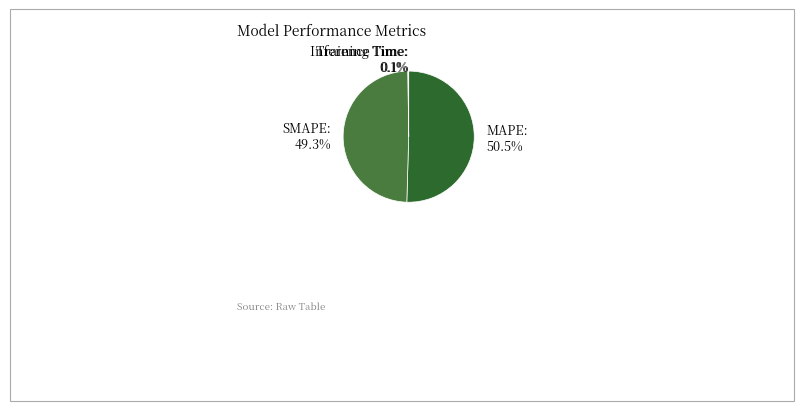

What percentage do SMAPE: 49.3% and MAPE: 50.5% together represent?

99.8%